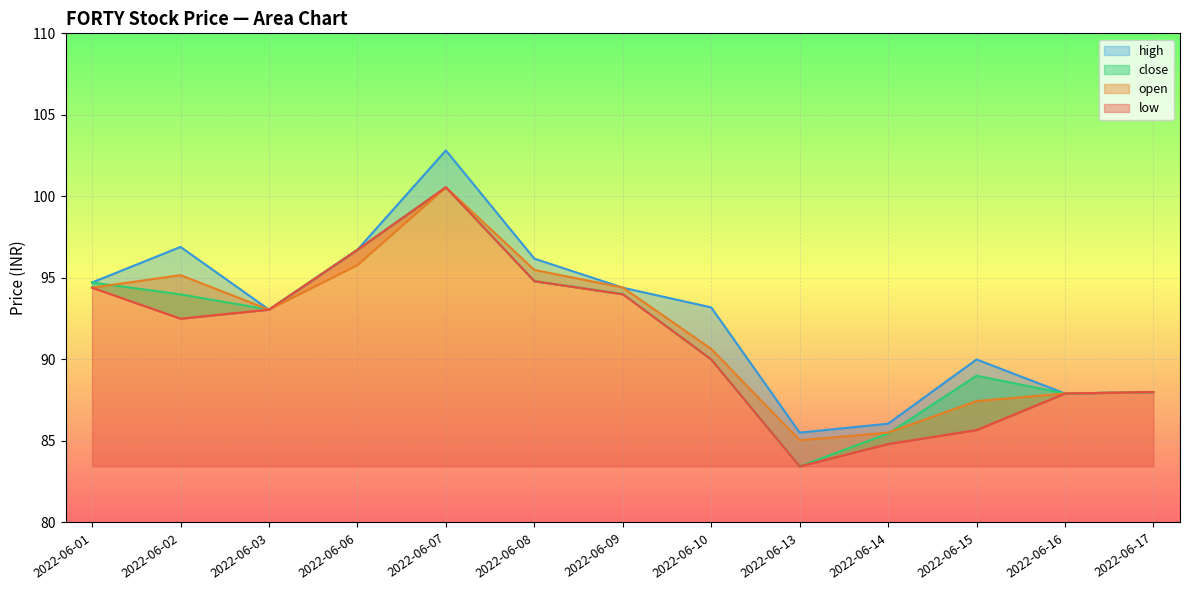

Where is the first local maximum for open?

2022-06-02